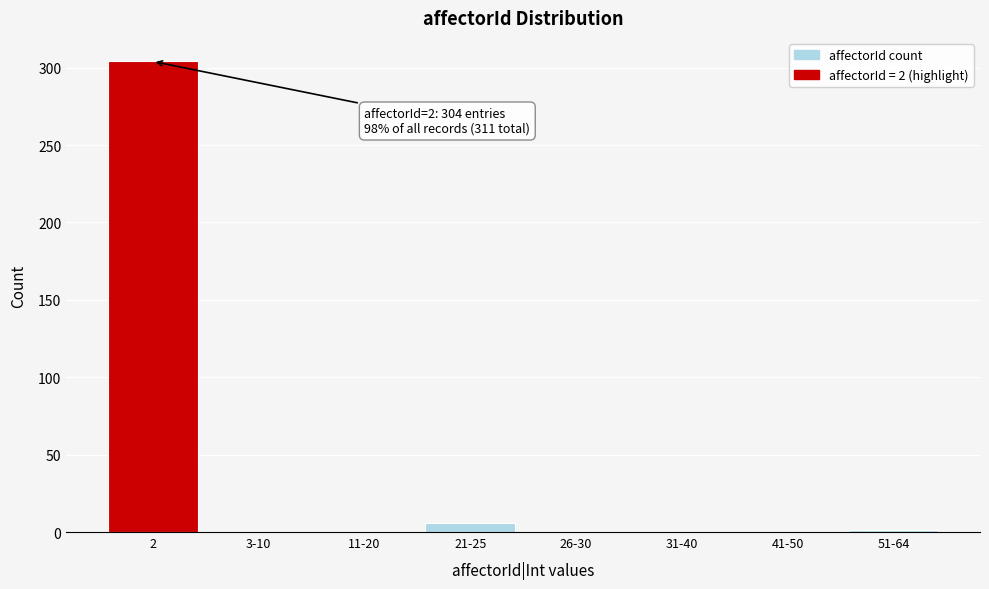

What is the change in value from 2 to 31-40?

-304